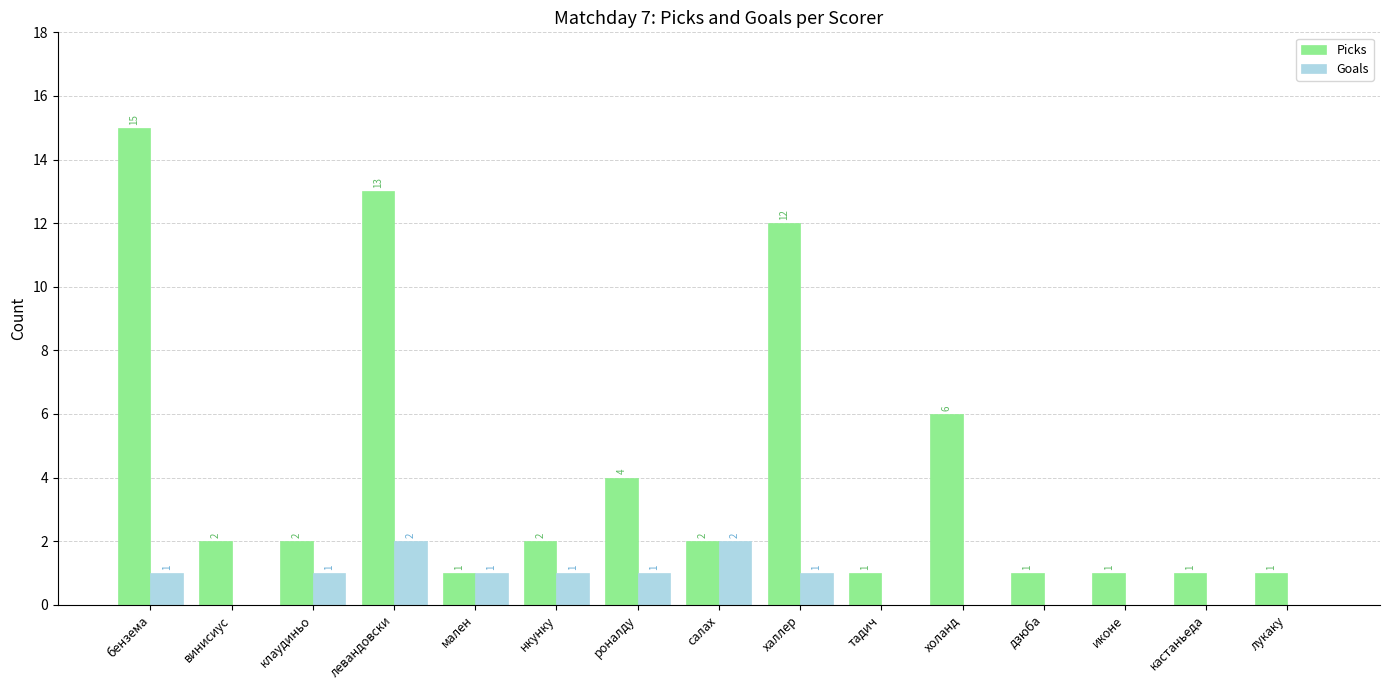

What is the maximum value for Picks?

15